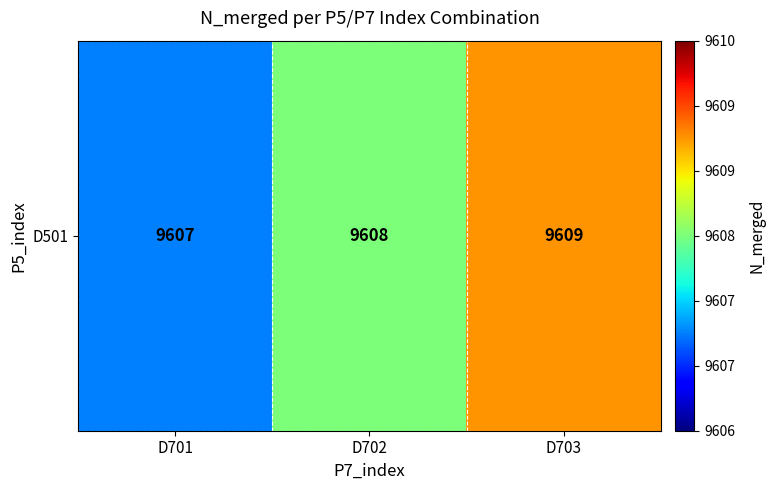

How many values are below 9608?

1